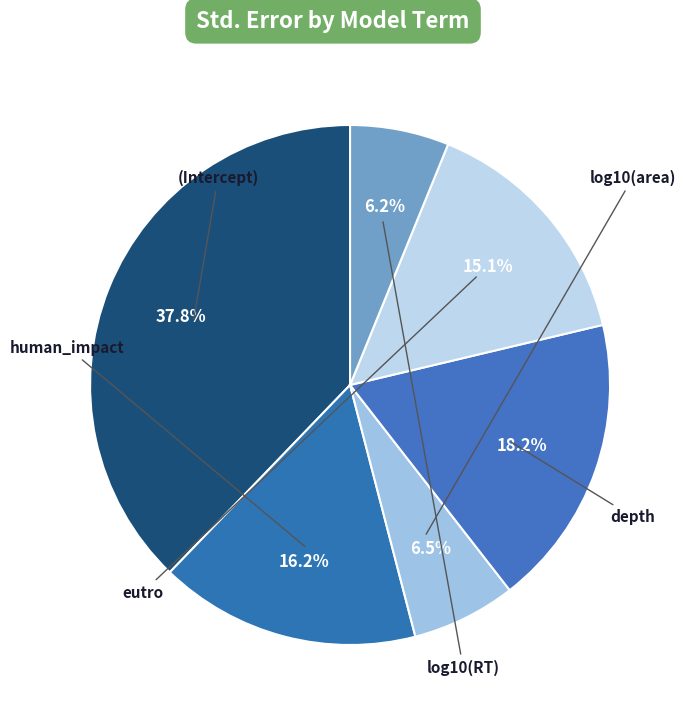

The eutro slice represents 29% of the pie. True or false?

False